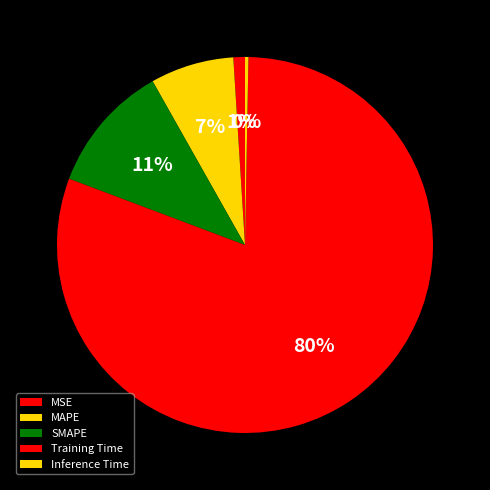

How many slices are in this pie chart?

5